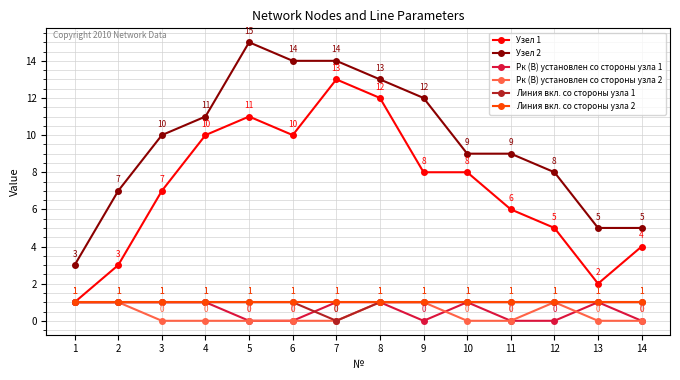

The value of Узел 2 at 6 is 14. True or false?

True